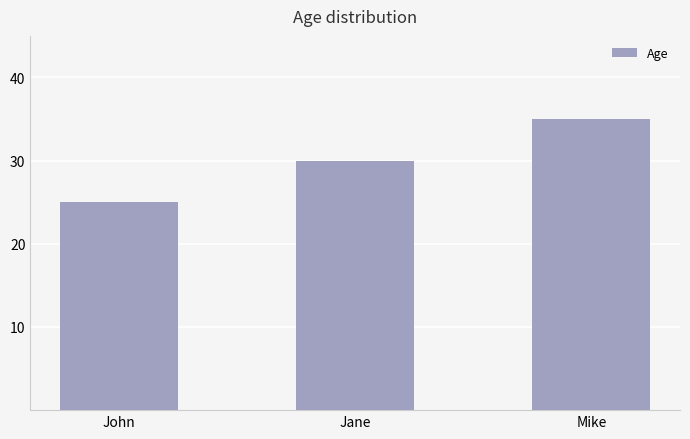

What is the greatest value displayed?

35